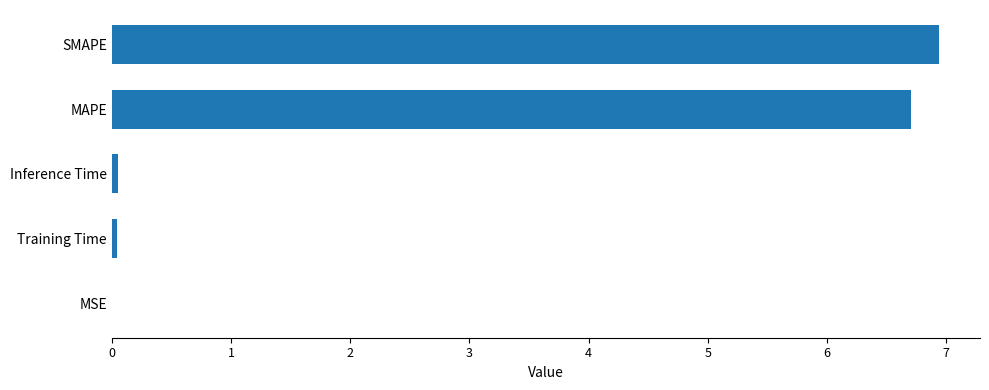

What is the sum of all values?

13.7